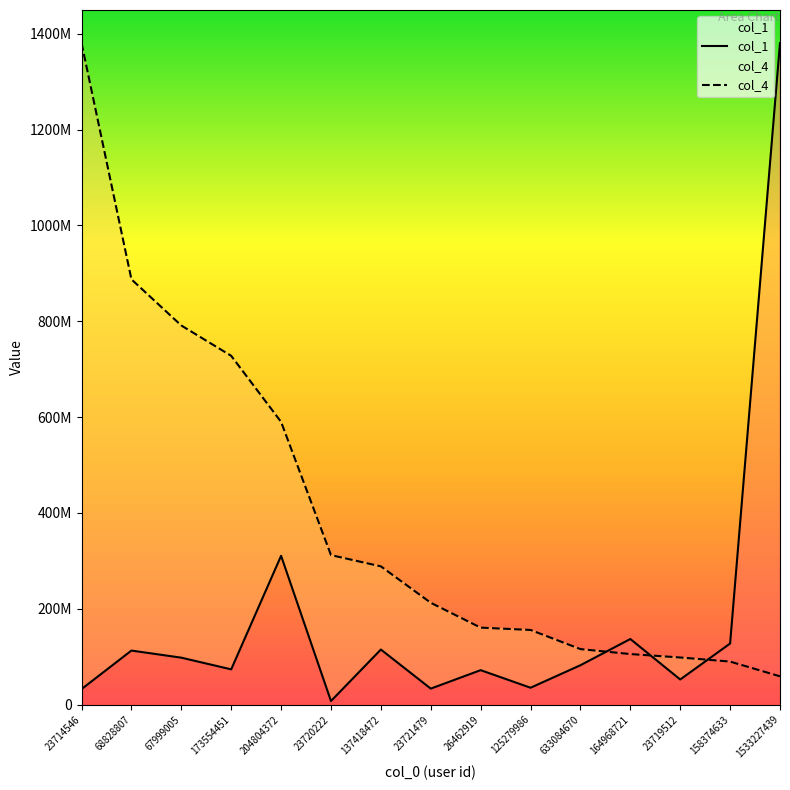

Between 67999005 and 137418472, which series saw the biggest shift?

col_4